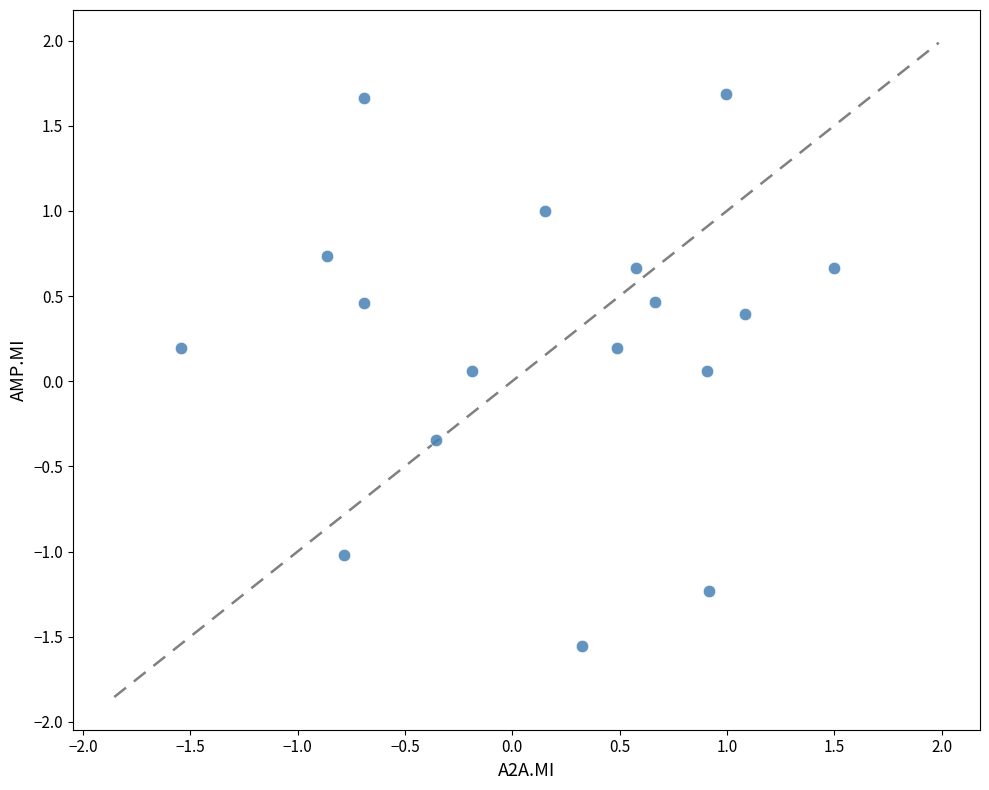

What is the range of X values (max minus min)?

3.0